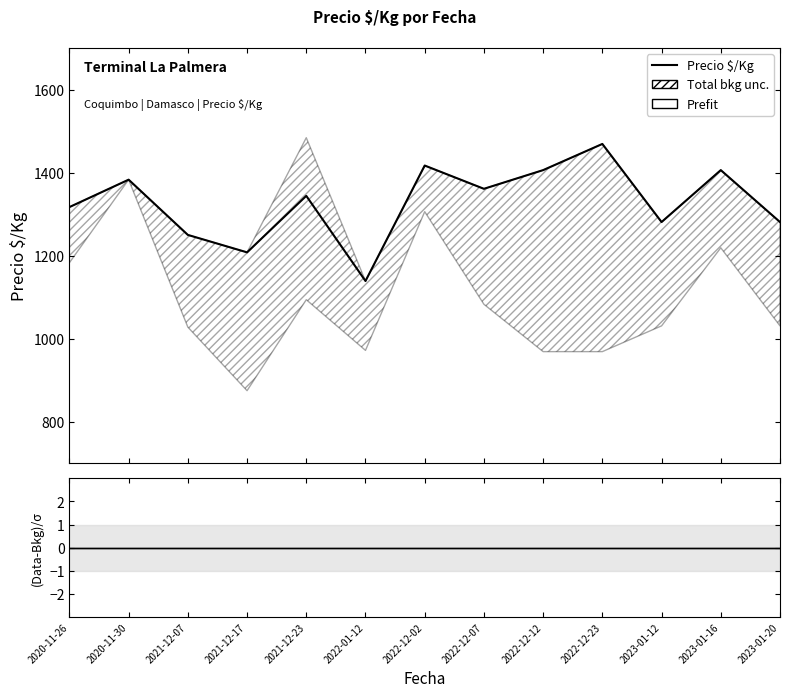

Between 2021-12-07 and 2022-12-23, which series saw the biggest shift?

Precio $/Kg (mid)